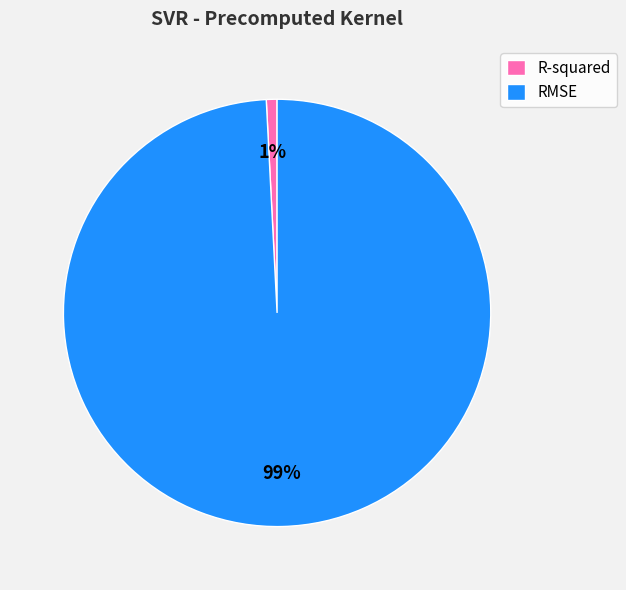

Does any single category account for the majority?

Yes